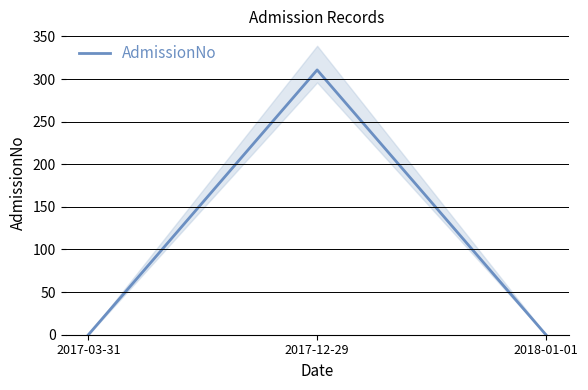

Reading right to left, what are all the values shown in this chart?

2018-01-01=0.0	2017-12-29=310.7	2017-03-31=0.0